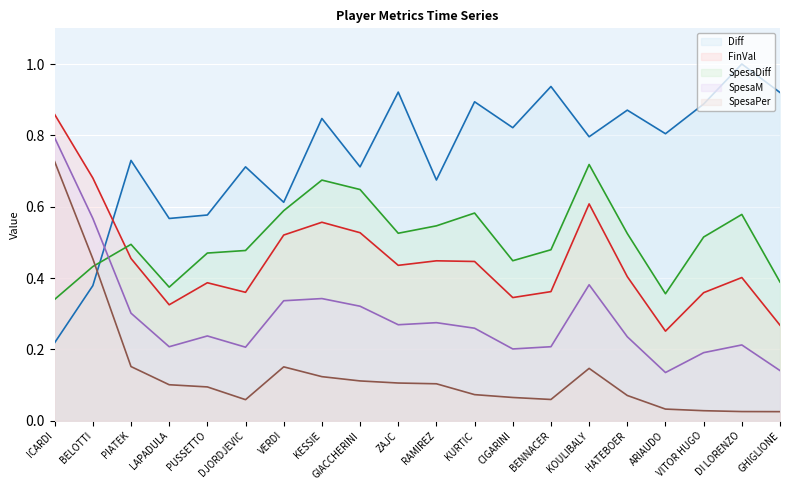

How many lines are shown in the chart?

5